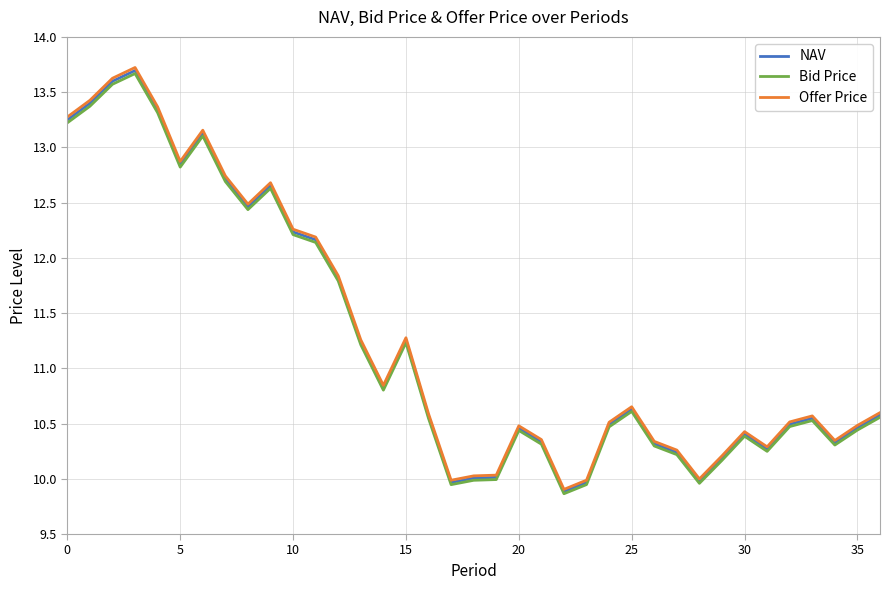

What is the difference between the maximum and second lowest values in the Offer Price series?

3.7